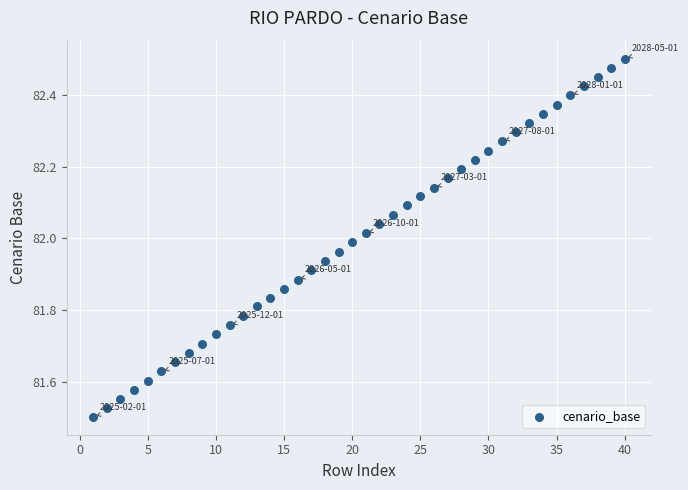

What is the range of Y values (max minus min)?

1.0